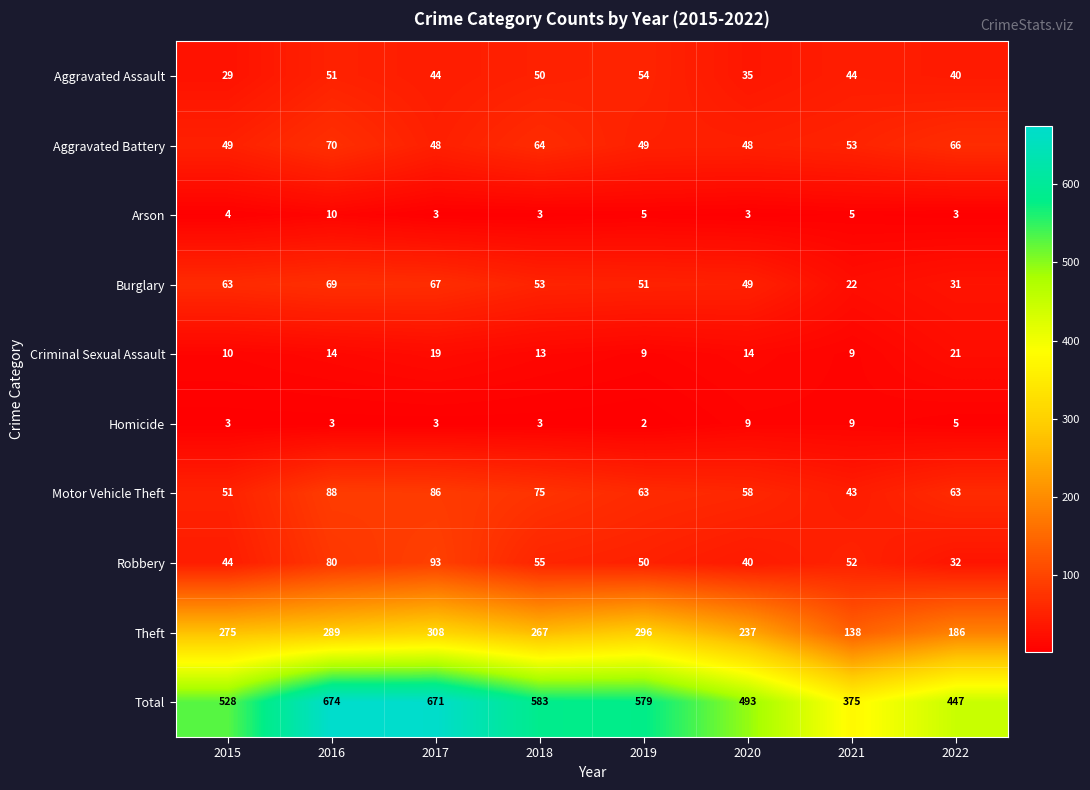

At which label does Burglary reach its minimum?

2021